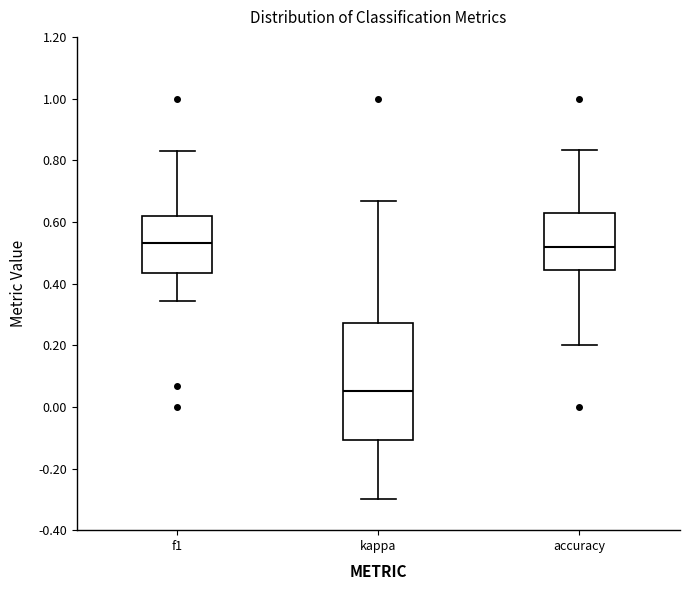

Reading left to right, transcribe this box plot: for each box, give where its median line is, the range the box spans, and where its two whiskers end, as read against the y-axis. The values are not printed on the chart, so give them approximately, as read against the axis.

f1: median 0.54, box 0.44 to 0.62, whiskers 0.34 to 0.82
kappa: median 0.06, box -0.10 to 0.28, whiskers -0.30 to 0.66
accuracy: median 0.52, box 0.44 to 0.62, whiskers 0.20 to 0.84